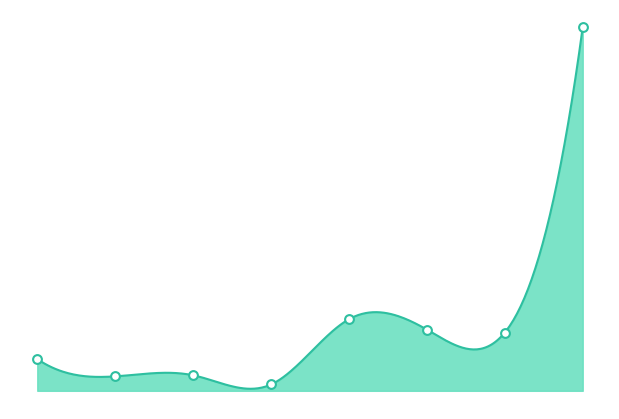

What is the ratio of the value at 6 to the value at 4?

0.8